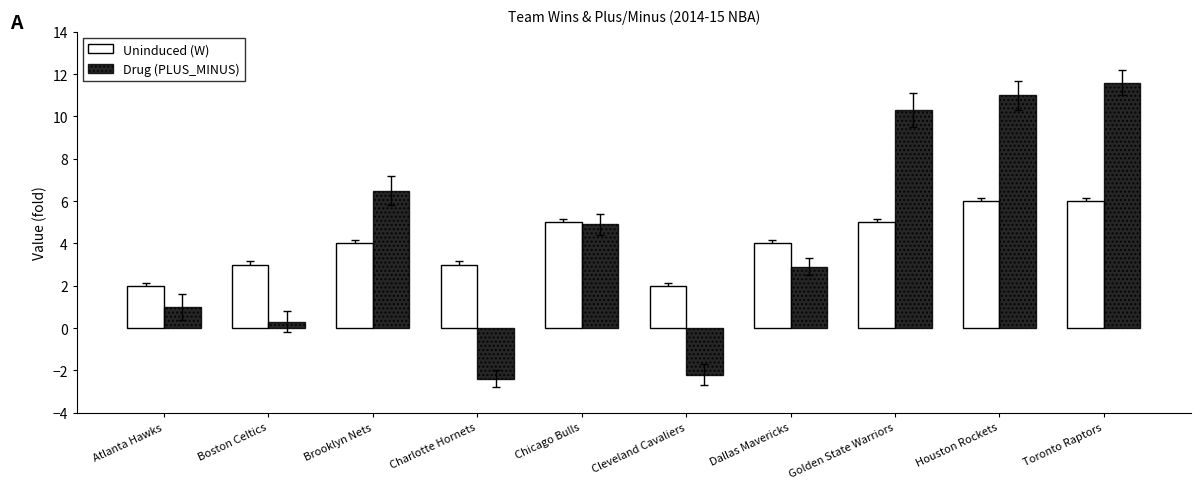

How many data points does each series have?

10